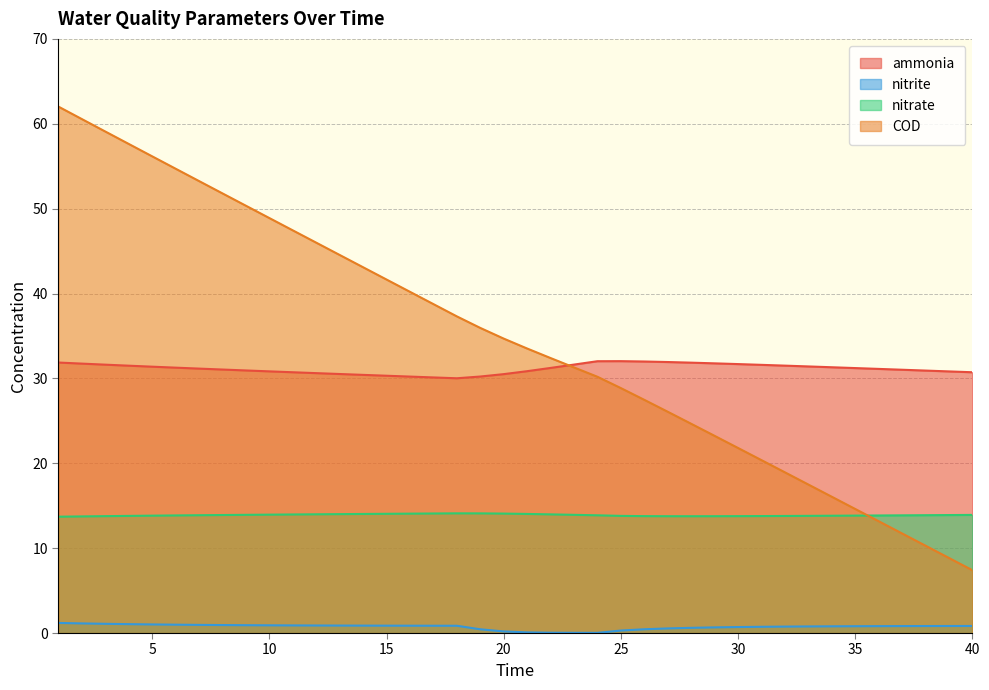

True or false: nitrate and ammonia intersect in this chart.

False